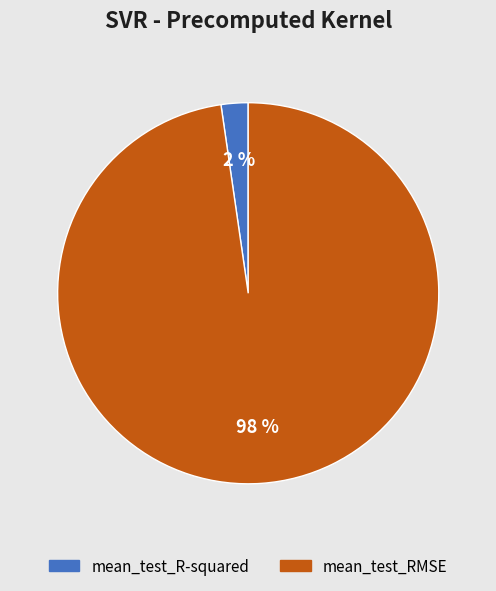

Does any single category account for the majority?

Yes